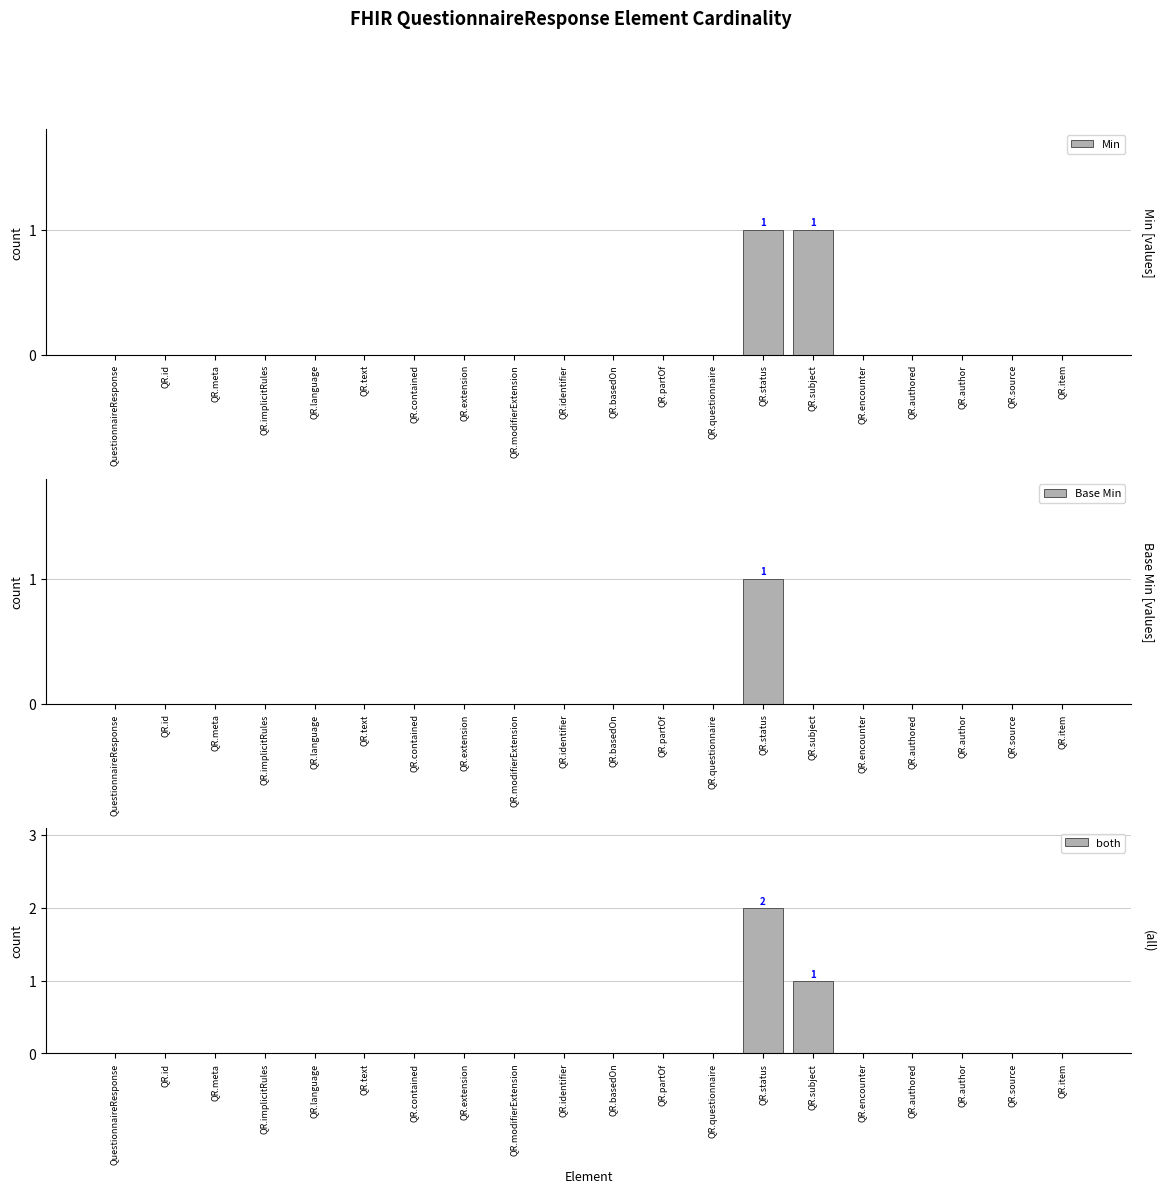

Which series has the largest range (max minus min)?

both